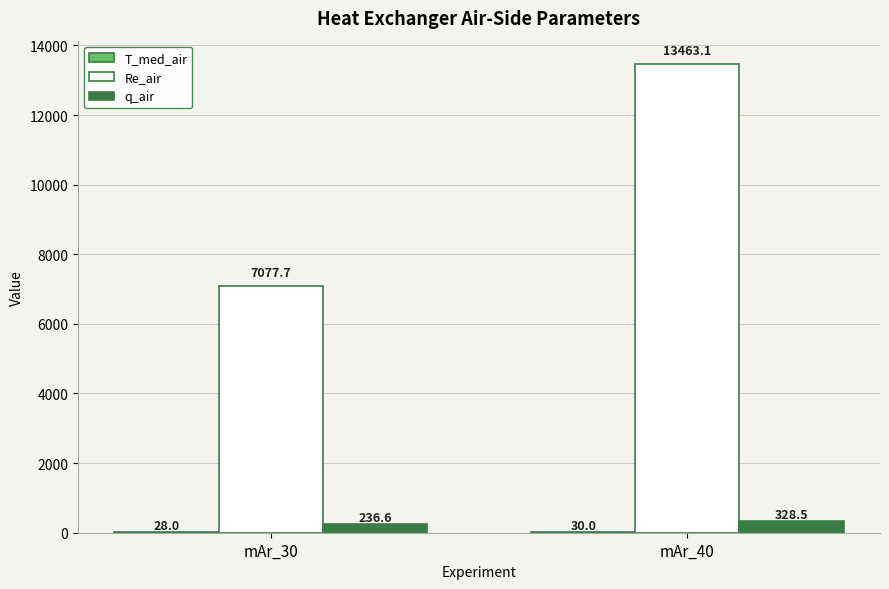

At which category is the sum across all series the highest?

mAr_40